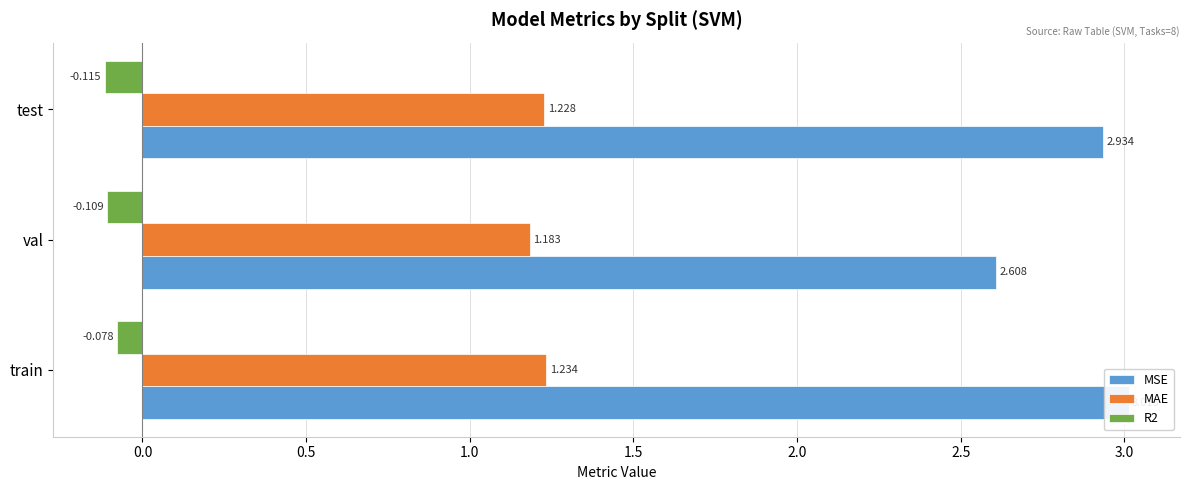

Which series has the largest total across all categories?

MSE